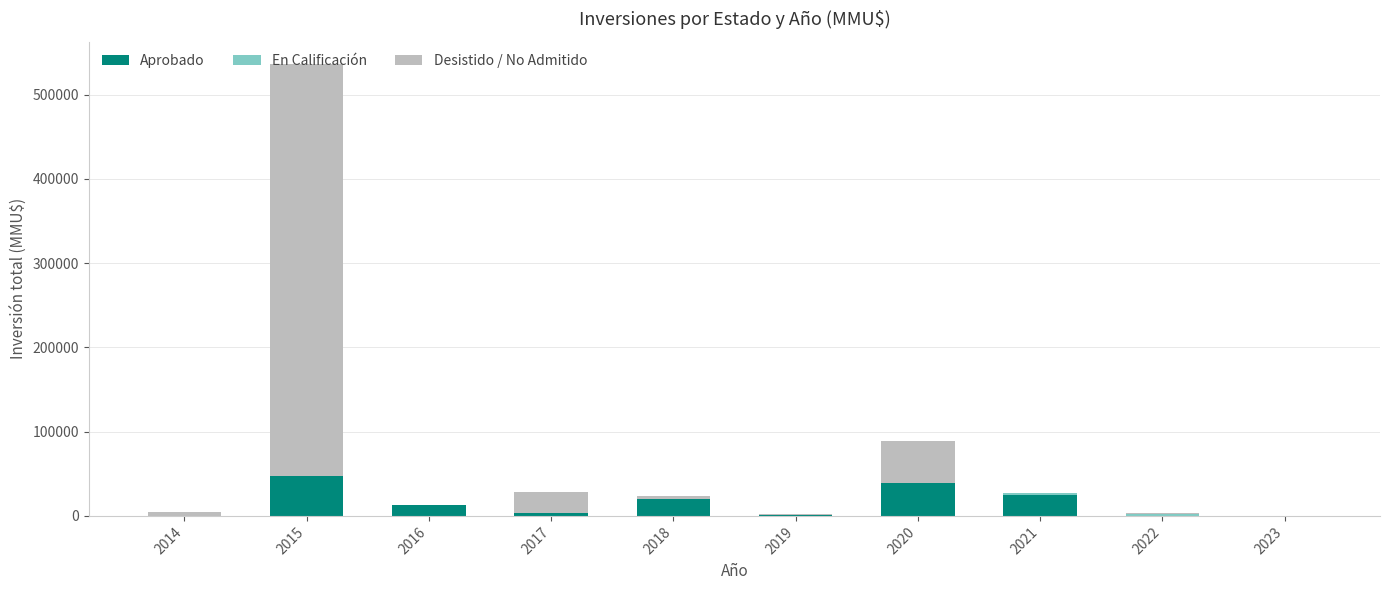

At which category is the sum across all series the highest?

2015